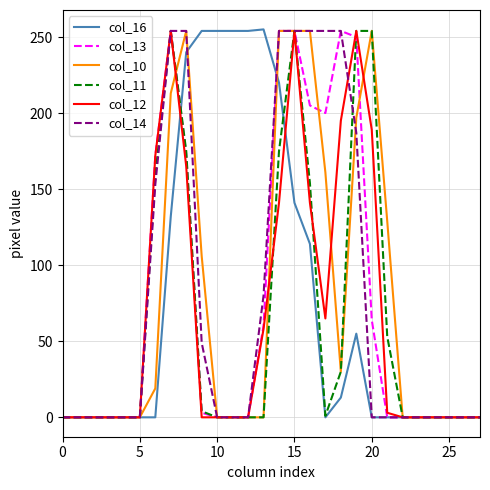

What is the greatest value displayed?

255